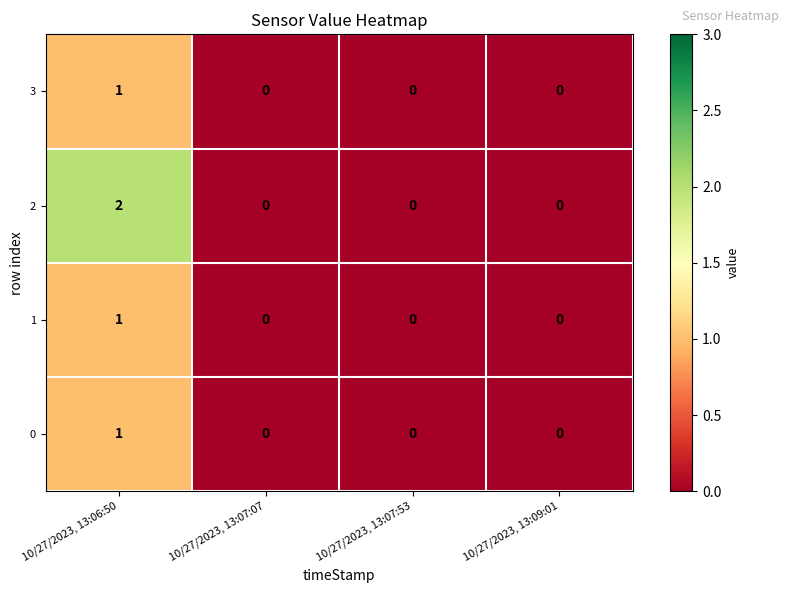

The 2 series shows 0 at 10/27/2023, 13:09:01. True or false?

True